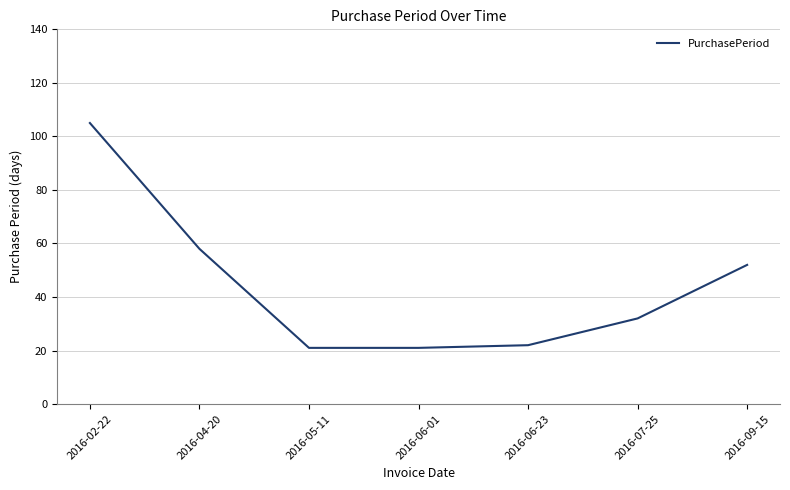

The chart shows a value of 103 at 2016-04-20. True or false?

False